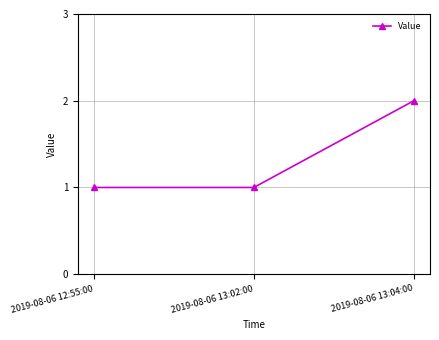

Which label corresponds to the largest value in the chart?

2019-08-06 13:04:00